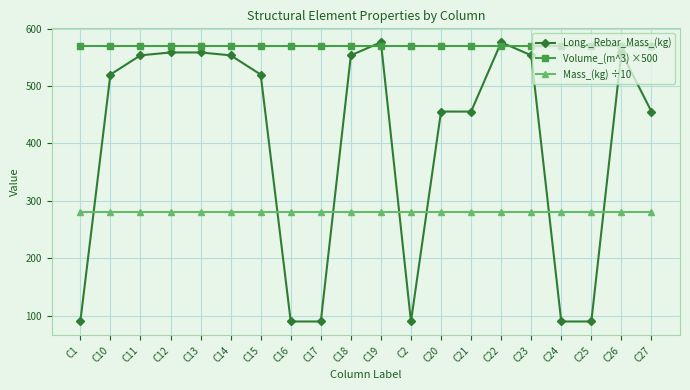

What position from the left is C21?

14